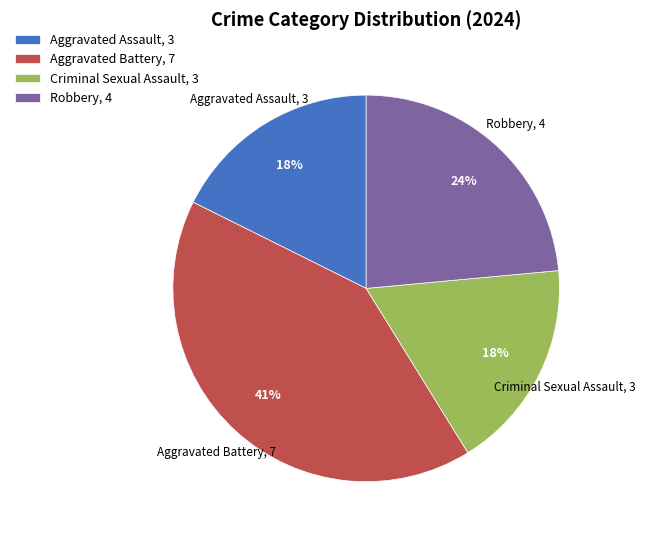

What percentage is the Aggravated Assault slice, to the nearest percent?

18%